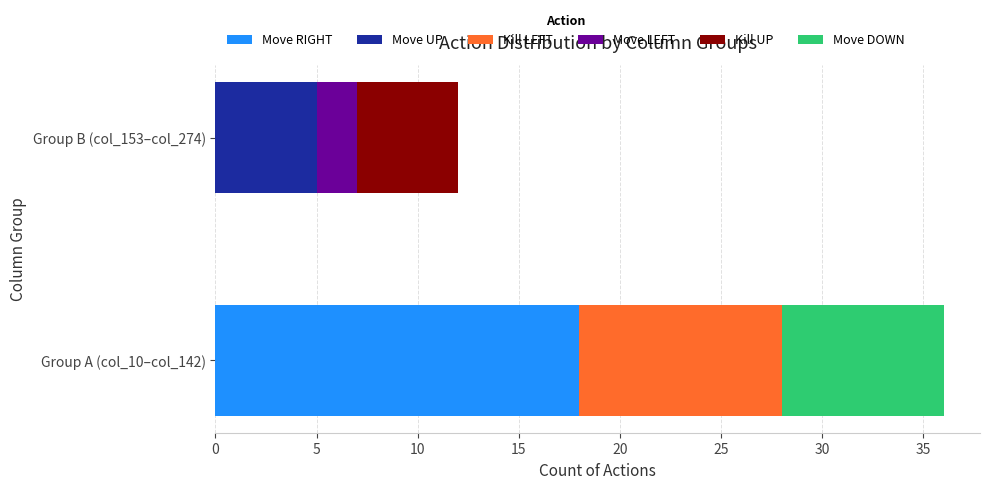

At which label does Move RIGHT reach its peak?

Group A (col_10–col_142)